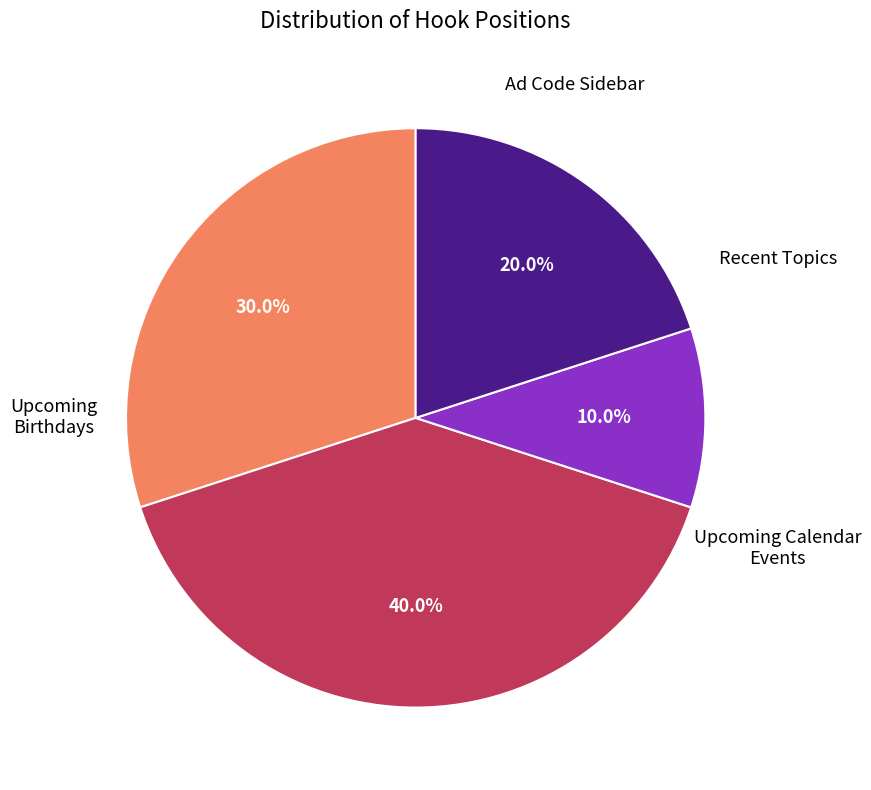

Does any single category account for the majority?

No